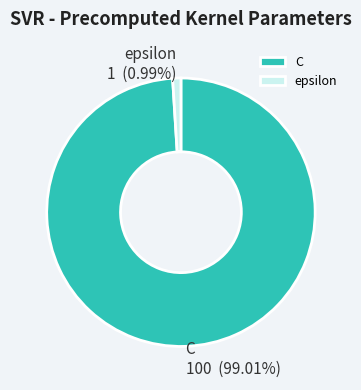

To the nearest percent, what is the combined percentage of epsilon and C?

100%